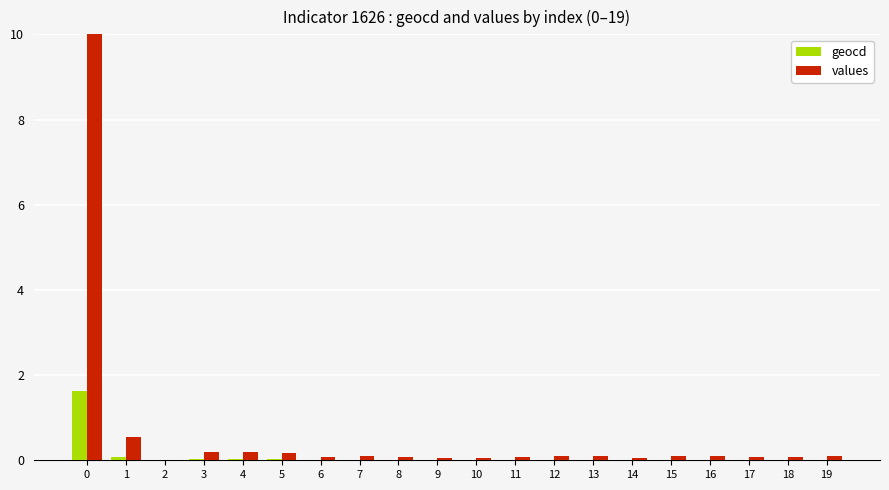

Which series has the widest spread of values?

values